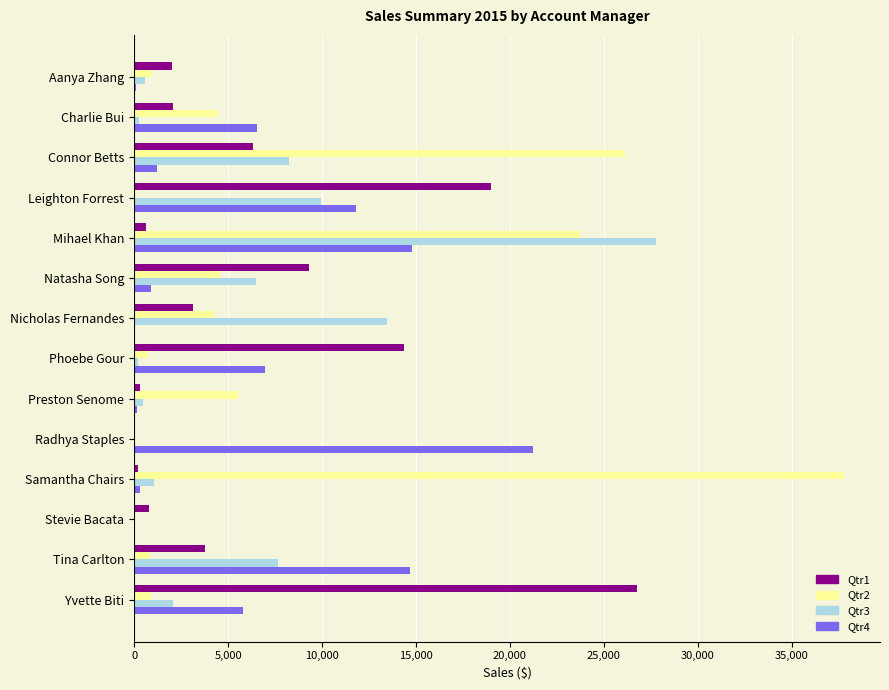

Is the value of Qtr2 at Tina Carlton greater than the value of Qtr1 at Phoebe Gour?

No